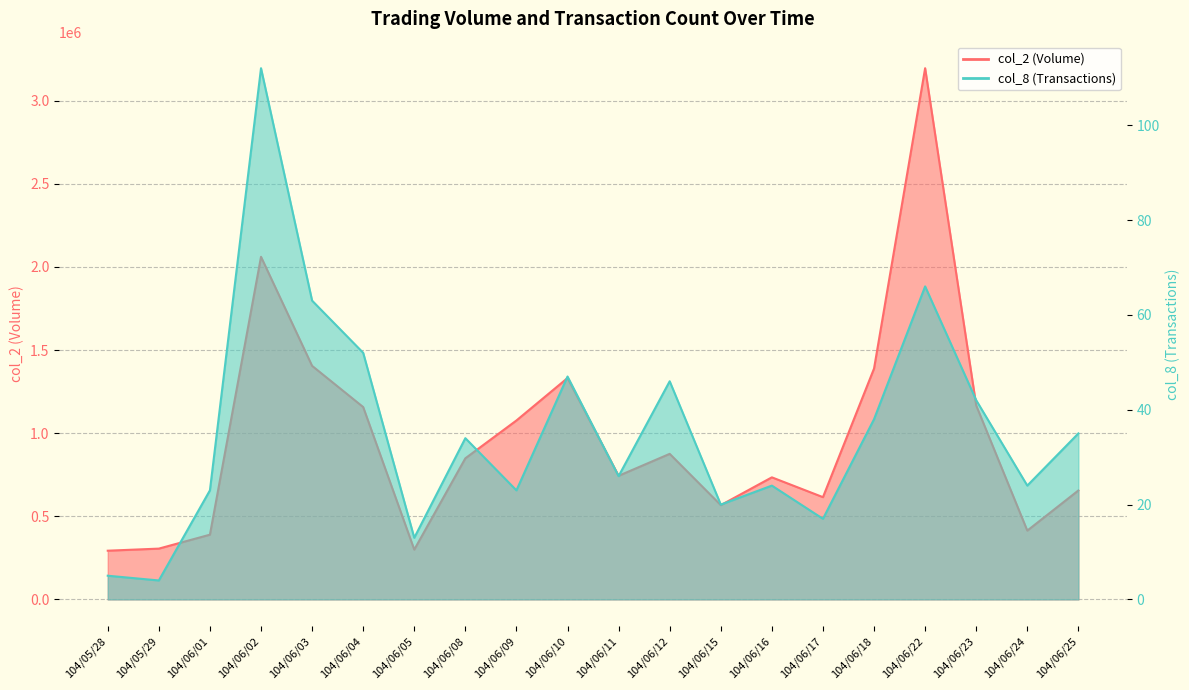

Reading right to left, what are all the values shown in this chart?

col_2: 655690	414050	1166930	3195820	1389140	615330	734570	567300	875870	743760	1332030	1076670	849060	299750	1157410	1405260	2061380	389570	305750	293190
col_8: 35	24	42	66	38	17	24	20	46	26	47	23	34	13	52	63	112	23	4	5